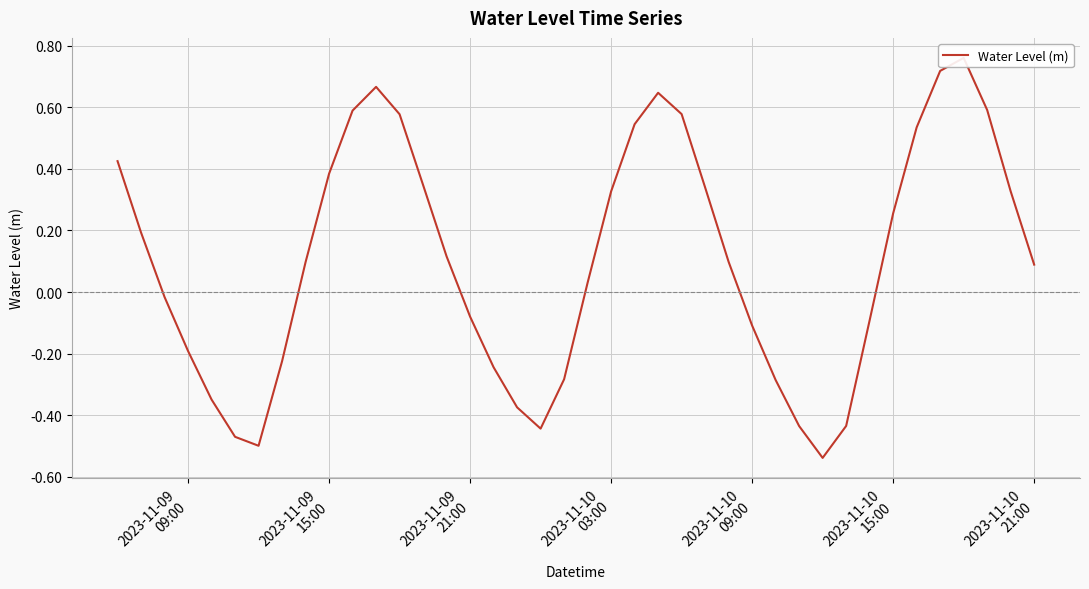

What is the sum of all values?

4.2